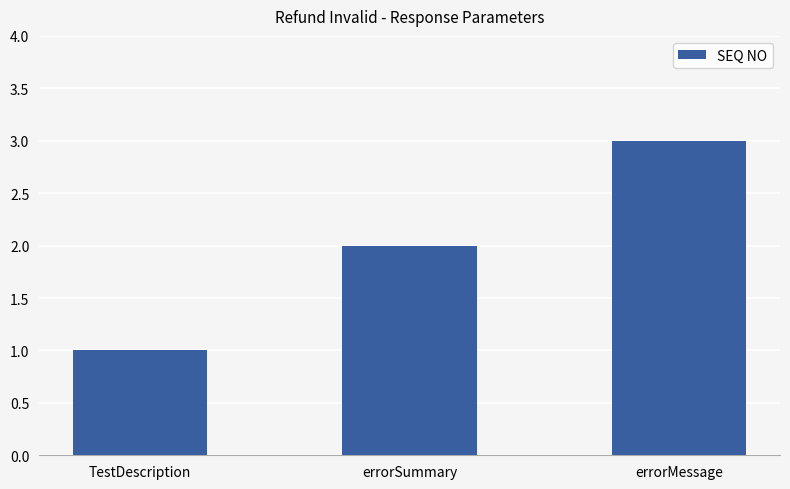

What is the change in value from TestDescription to errorSummary?

+1